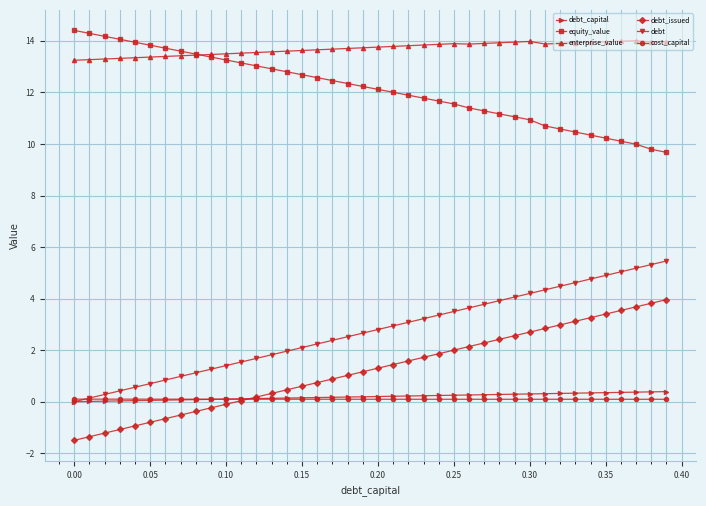

Which series has the largest total across all categories?

enterprise_value